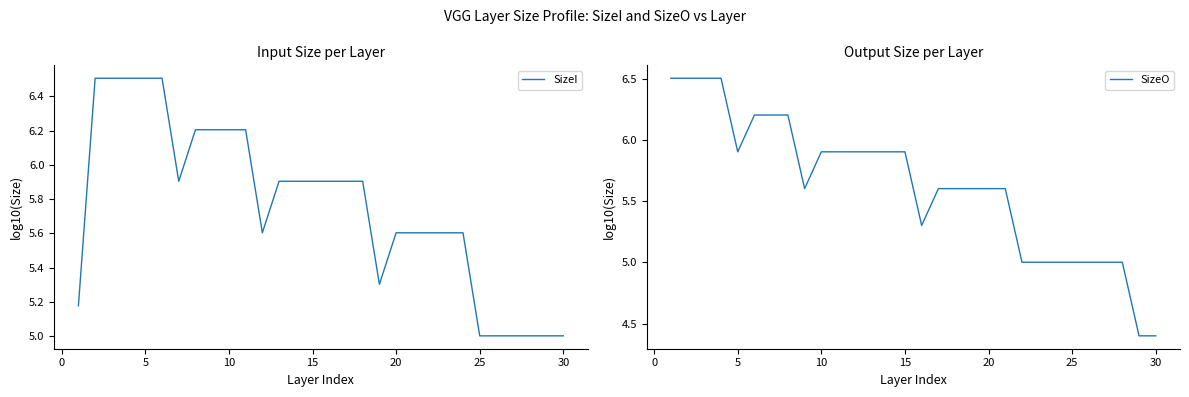

The value of SizeO at 10 is 5.9. True or false?

True